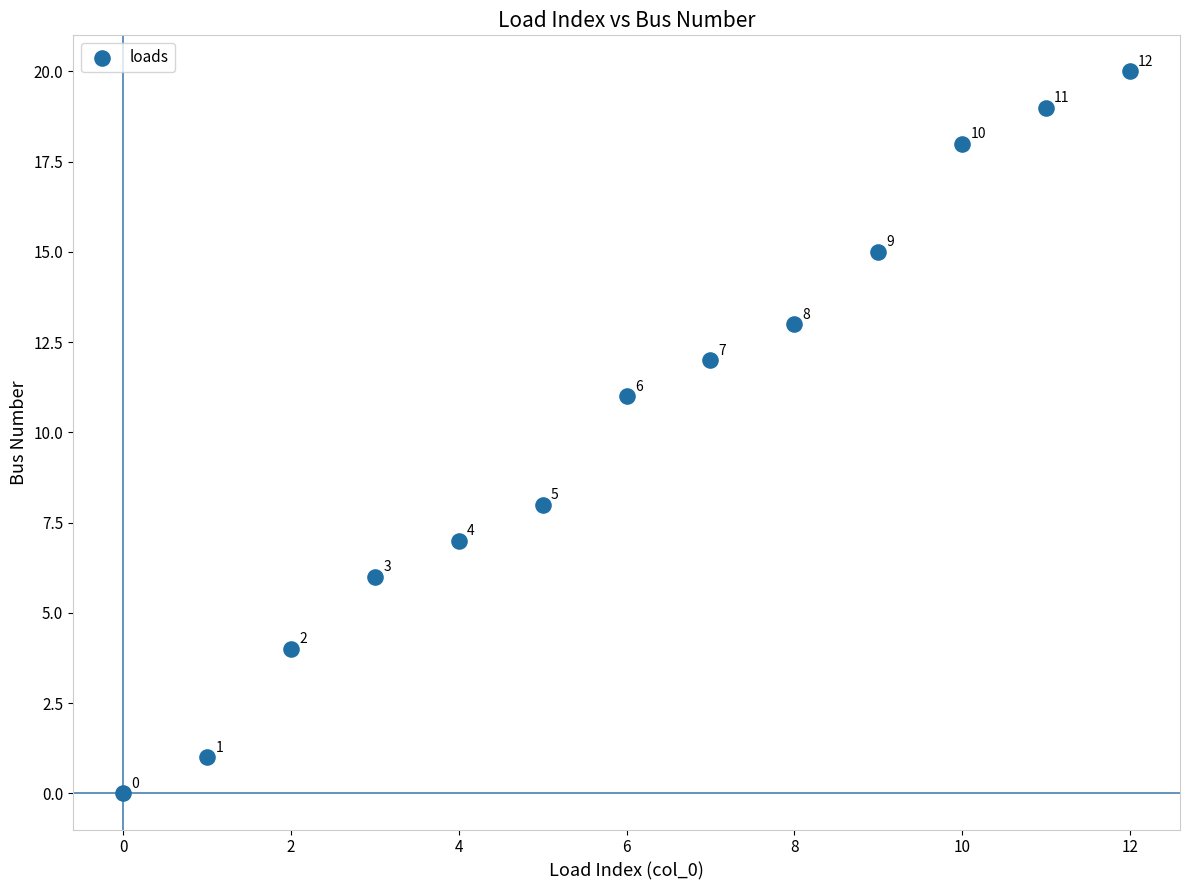

What is the range of Y values (max minus min)?

20